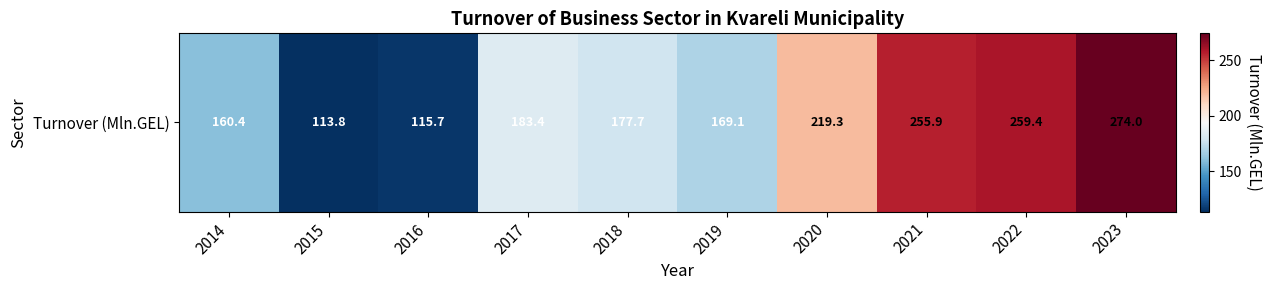

Reading left to right, transcribe all the data shown in this chart.

2014=160.4	2015=113.8	2016=115.7	2017=183.4	2018=177.7	2019=169.1	2020=219.3	2021=255.9	2022=259.4	2023=274.0